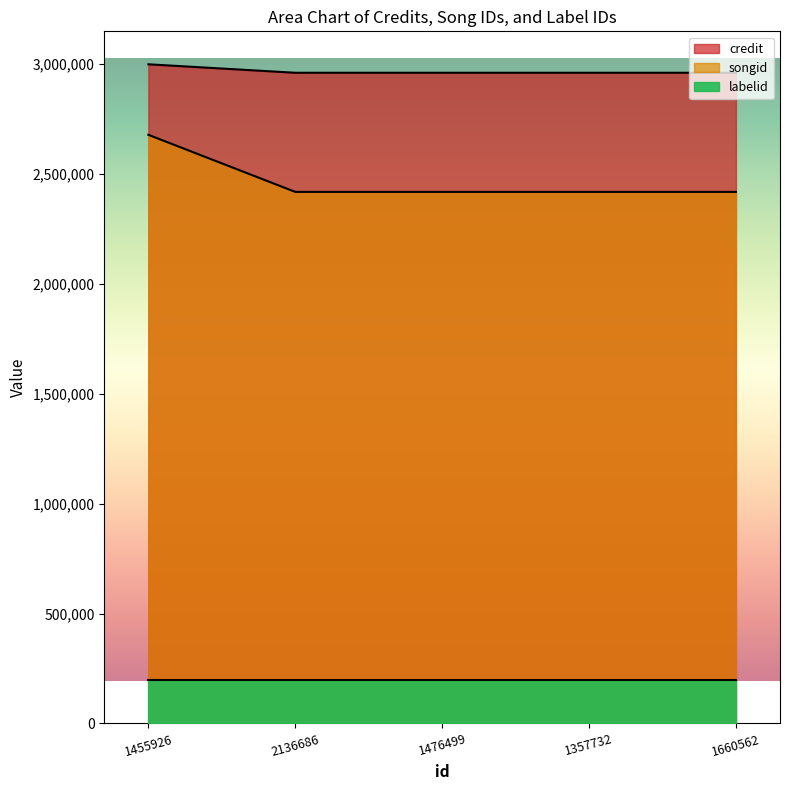

Does the chart have visible grid lines?

No